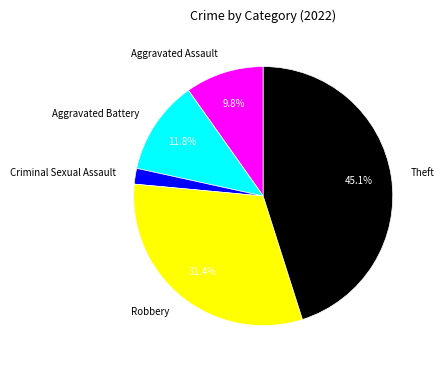

Is Aggravated Battery the majority of the pie?

No